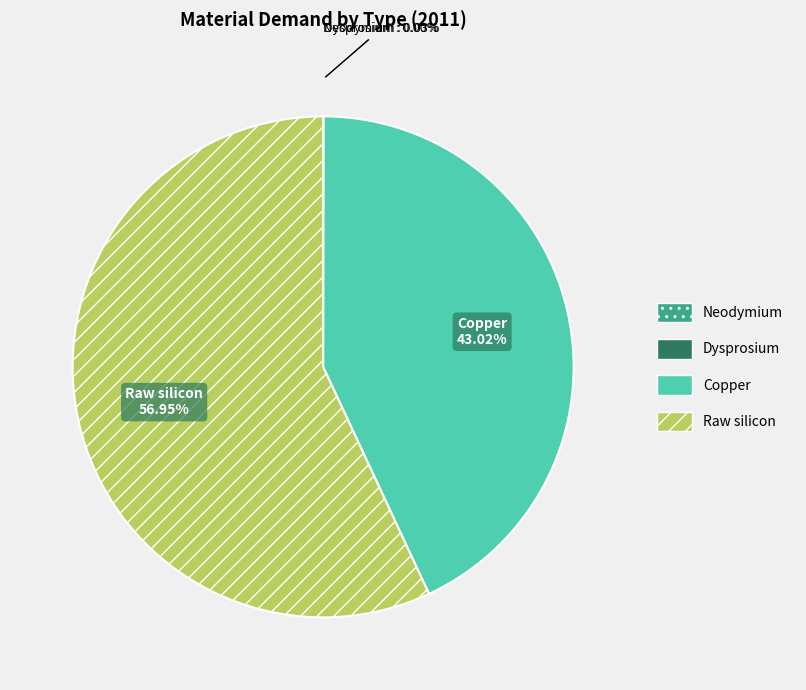

What is the ratio of the value at Copper to the value at Raw silicon?

0.8